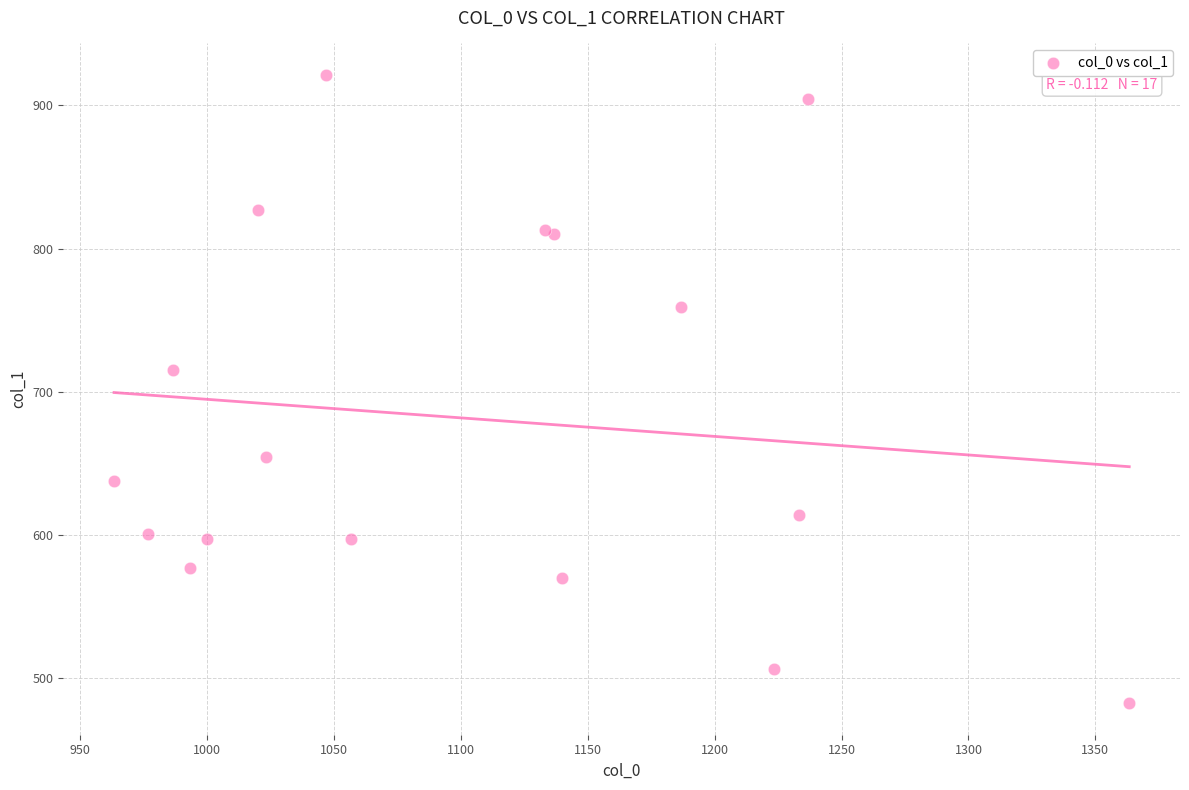

What Y value in the scatter plot is closest to 702?

715.5